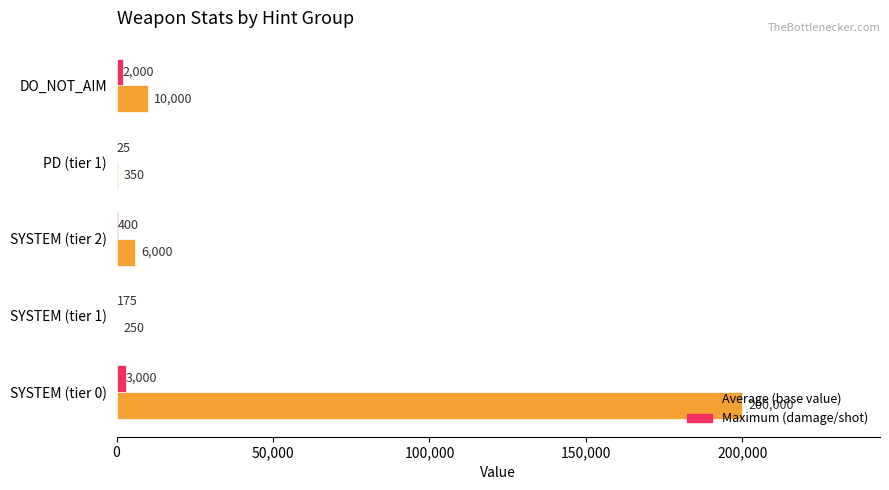

At which label is Maximum (damage/shot) closest to 1512?

DO_NOT_AIM